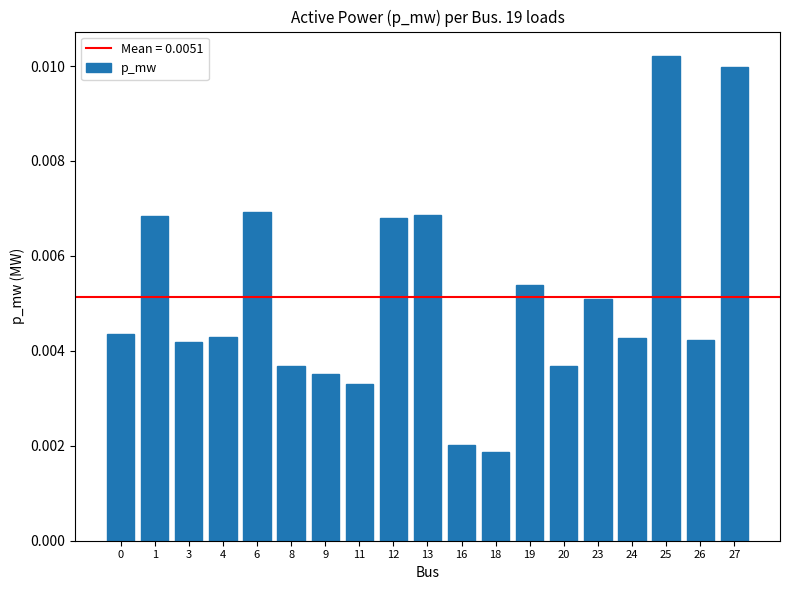

How many values are between 0 and 1?

19